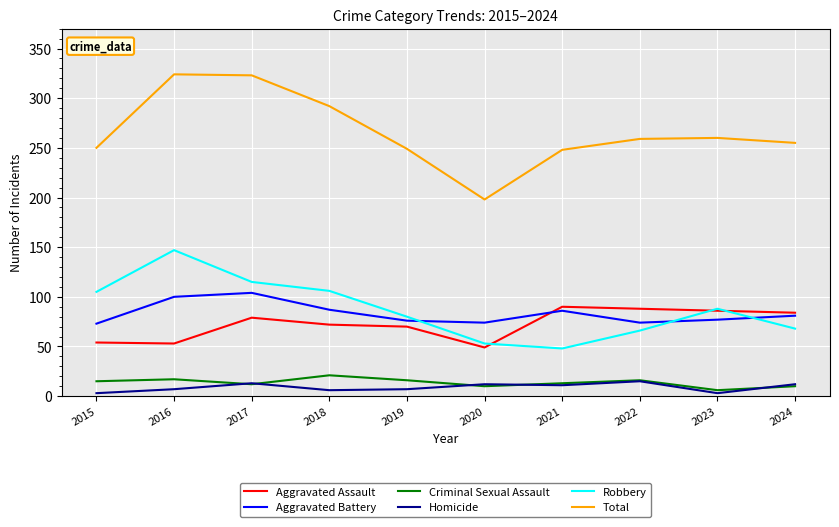

Read the Criminal Sexual Assault value at 2018.

21